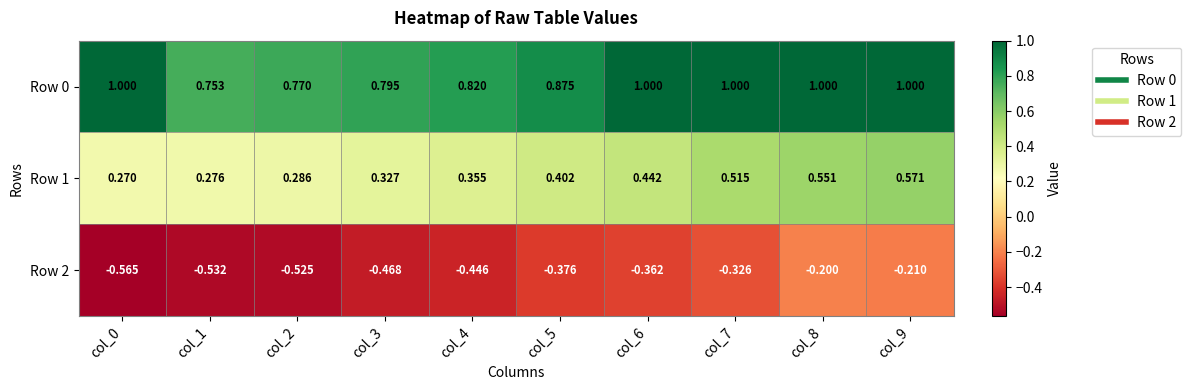

Is the value of Row 1 at col_5 greater than the value of Row 0 at col_8?

No